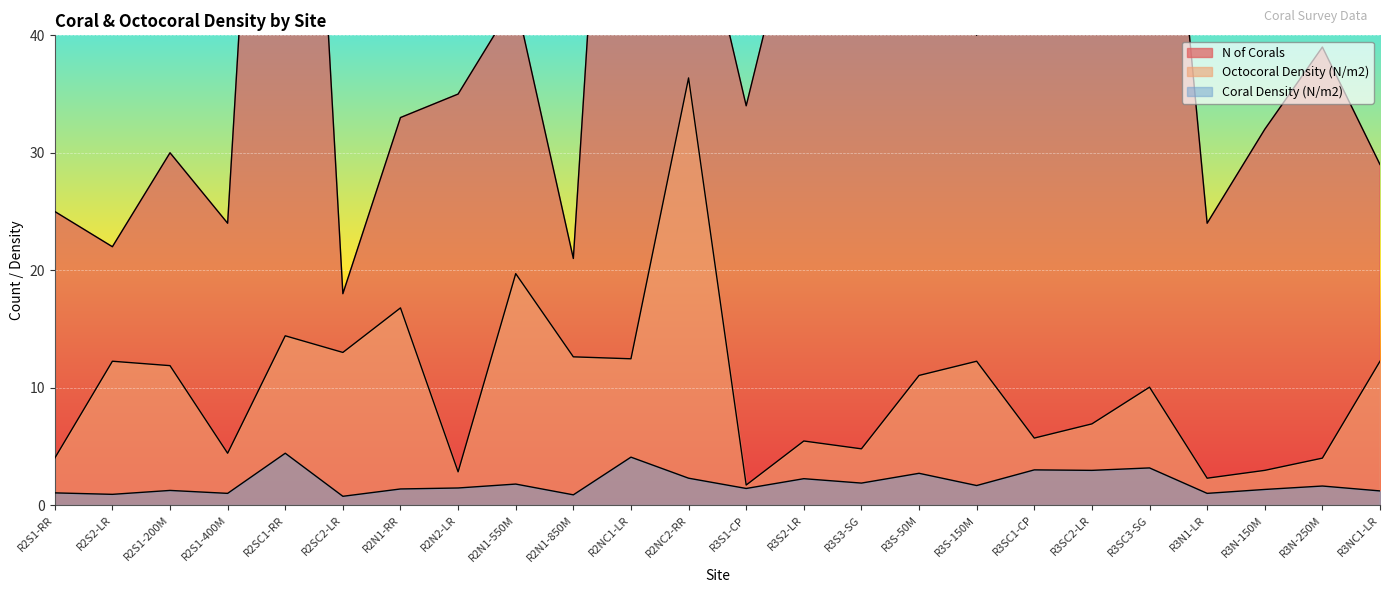

At R3NC1-LR, list the series in order from largest to smallest.

N of Corals, Octocoral Density (N/m2), Coral Density (N/m2)